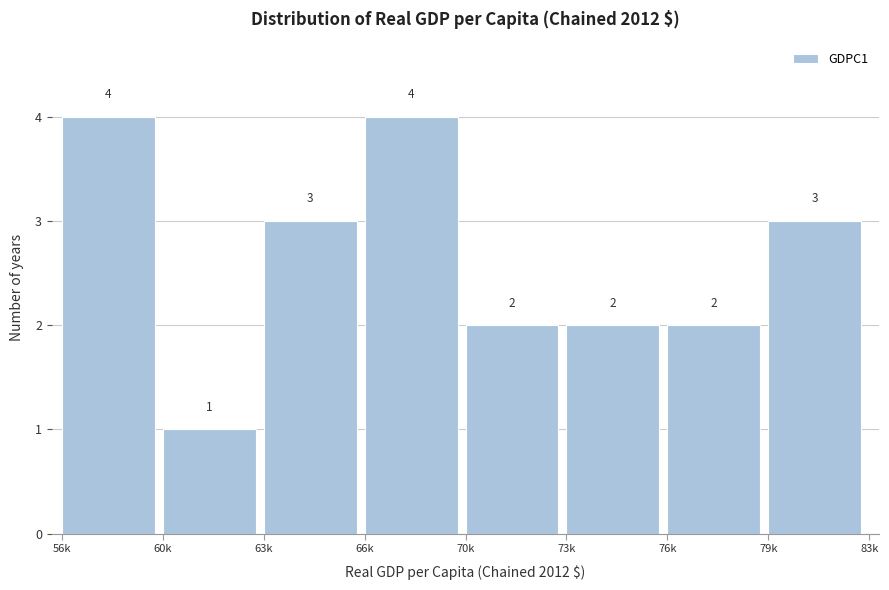

Reading left to right, transcribe all the data shown in this chart.

56k=4	60k=1	63k=3	66k=4	70k=2	73k=2	76k=2	79k=3